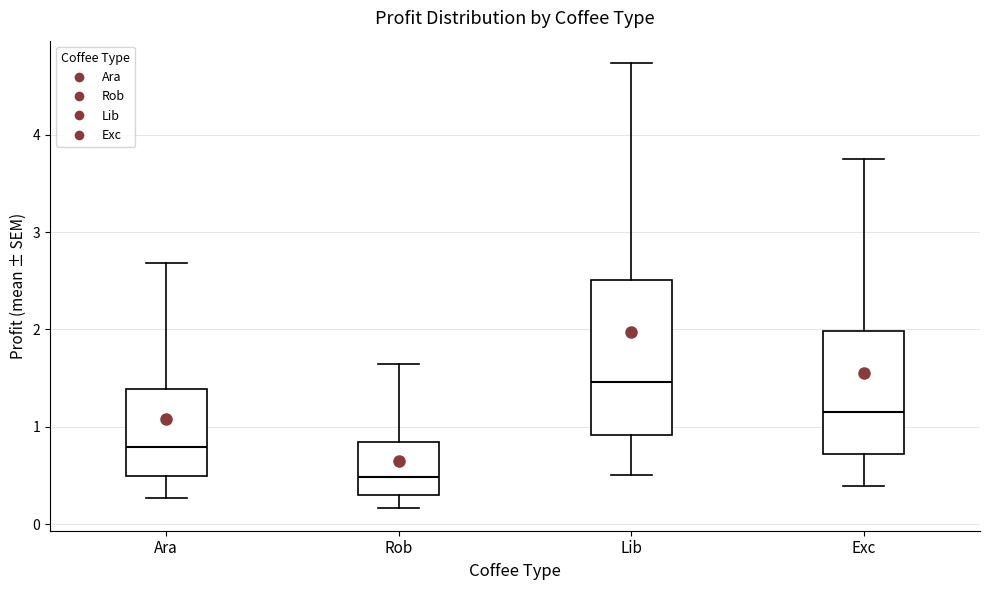

Reading left to right, transcribe this box plot: for each box, give where its median line is, the range the box spans, and where its two whiskers end, as read against the y-axis. The values are not printed on the chart, so give them approximately, as read against the axis.

Ara: median 0.8, box 0.5 to 1.4, whiskers 0.3 to 2.7
Rob: median 0.5, box 0.3 to 0.8, whiskers 0.2 to 1.6
Lib: median 1.5, box 0.9 to 2.5, whiskers 0.5 to 4.7
Exc: median 1.2, box 0.7 to 2.0, whiskers 0.4 to 3.8